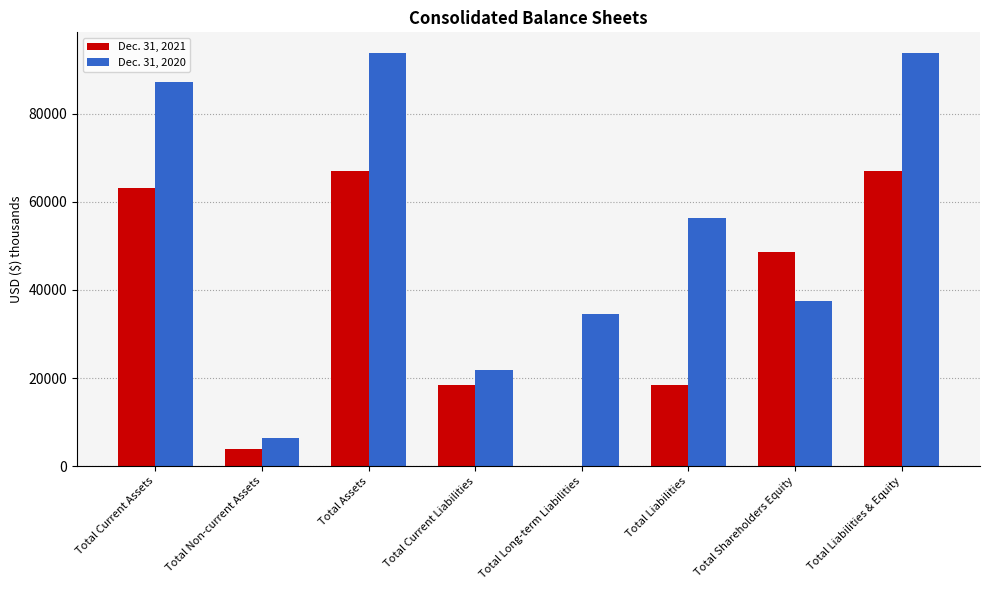

Which series has the largest total across all categories?

Dec. 31, 2020